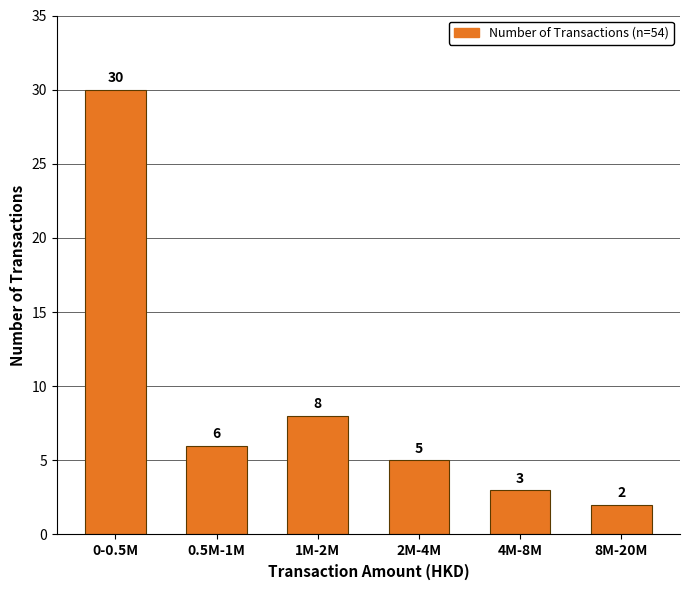

Reading left to right, extract all data points from this chart.

30	6	8	5	3	2